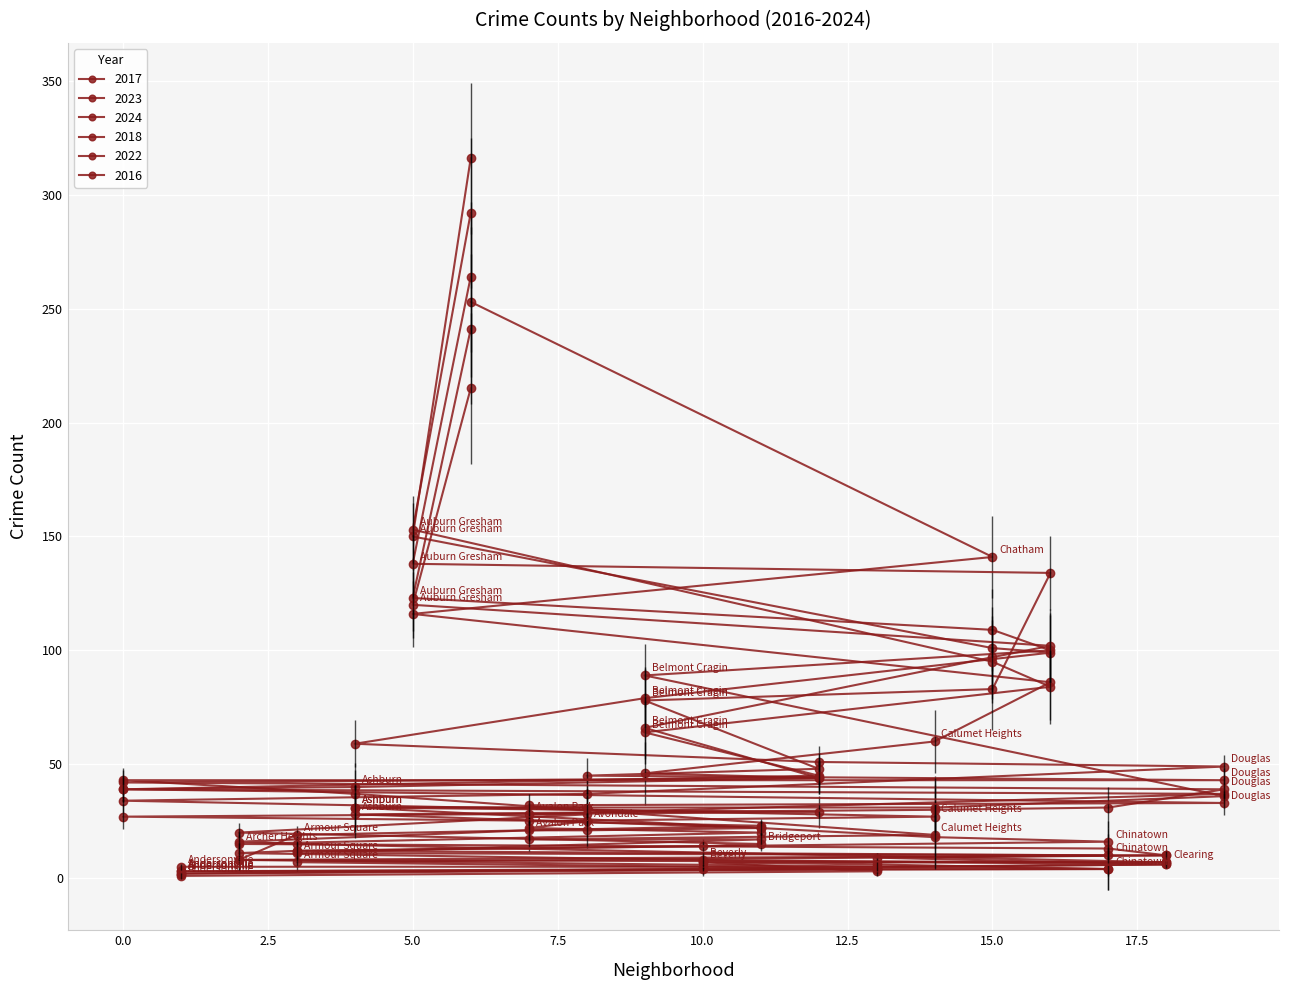

What is the difference between the highest and lowest values at Douglas?

16